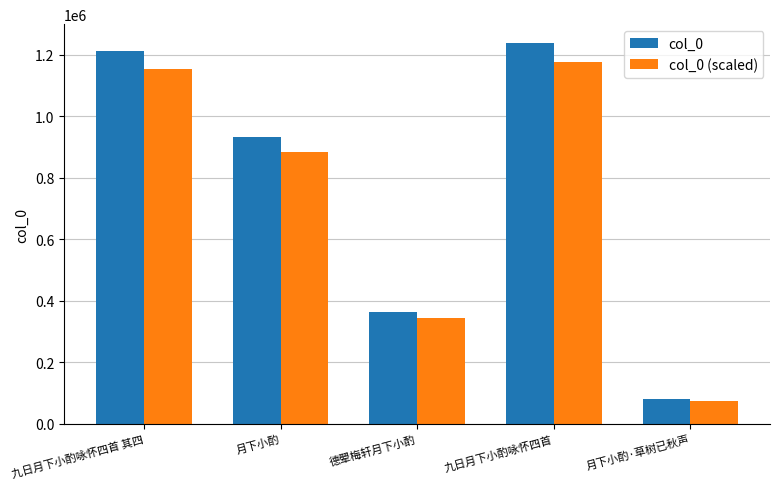

What is the lowest value of the col_0 (scaled) series?

75447.1